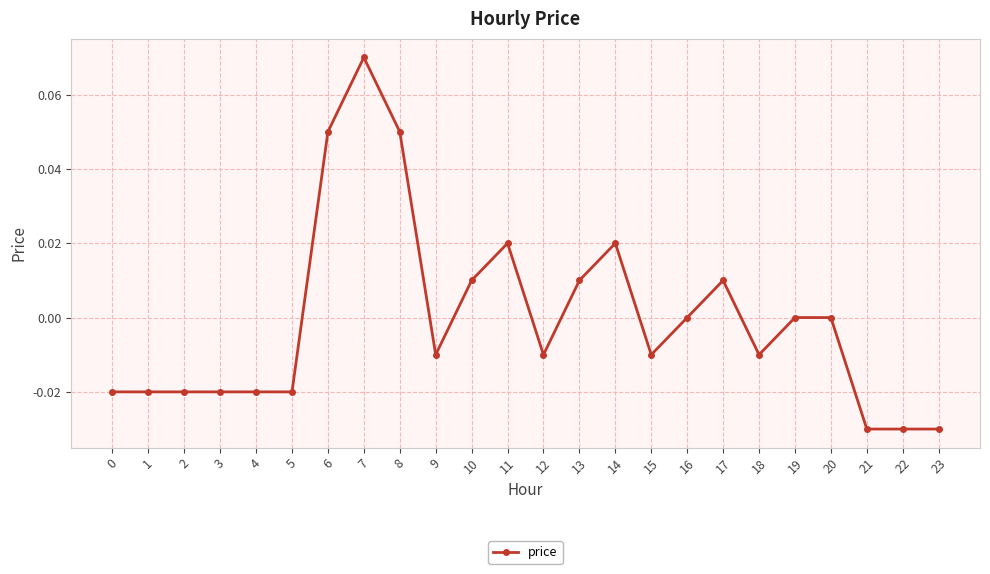

How many lines are shown in the chart?

1